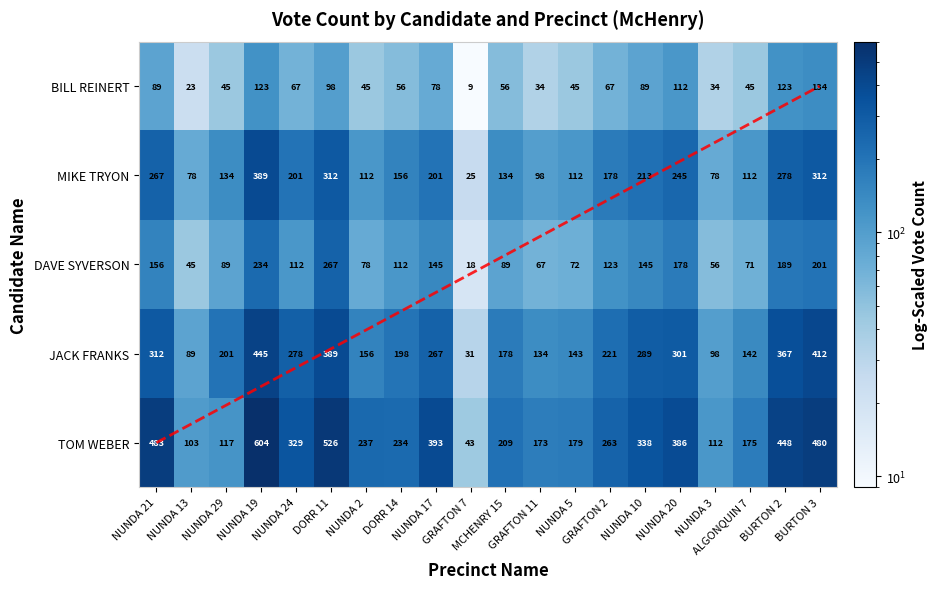

What is the difference between the maximum and minimum values in the TOM WEBER series?

561